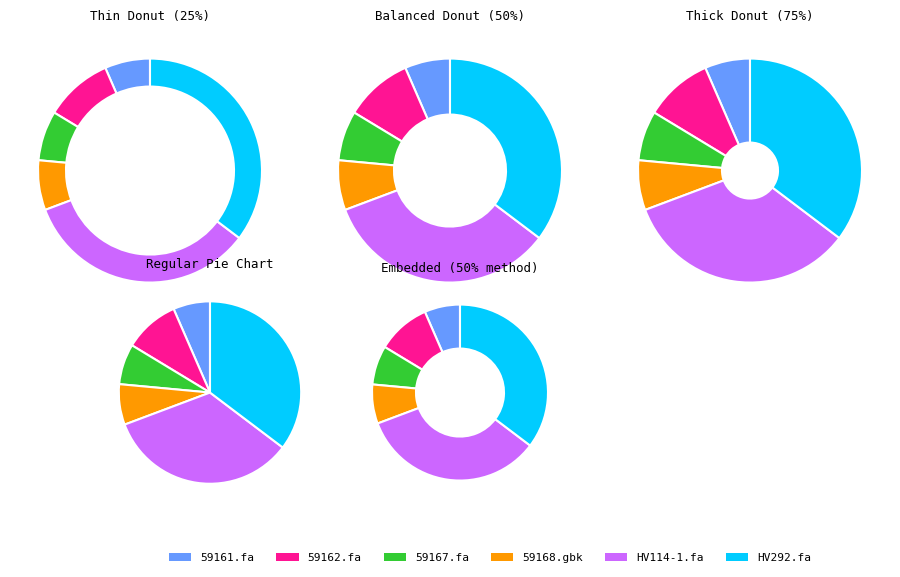

What percentage is the 59161.fa slice, to the nearest percent?

7%